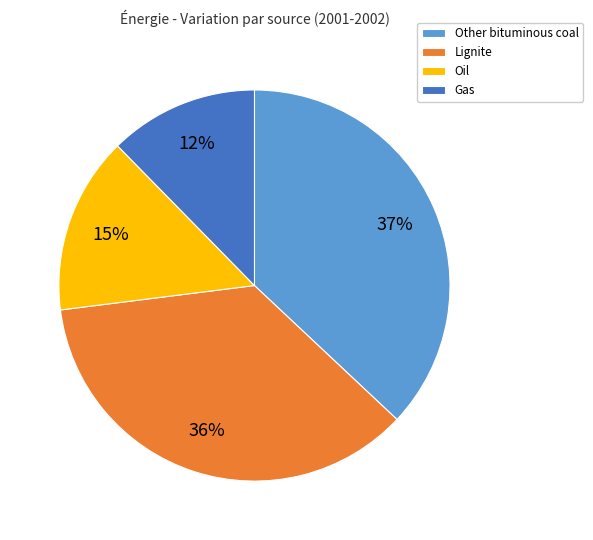

Is it true that Gas is 12% of the pie?

True